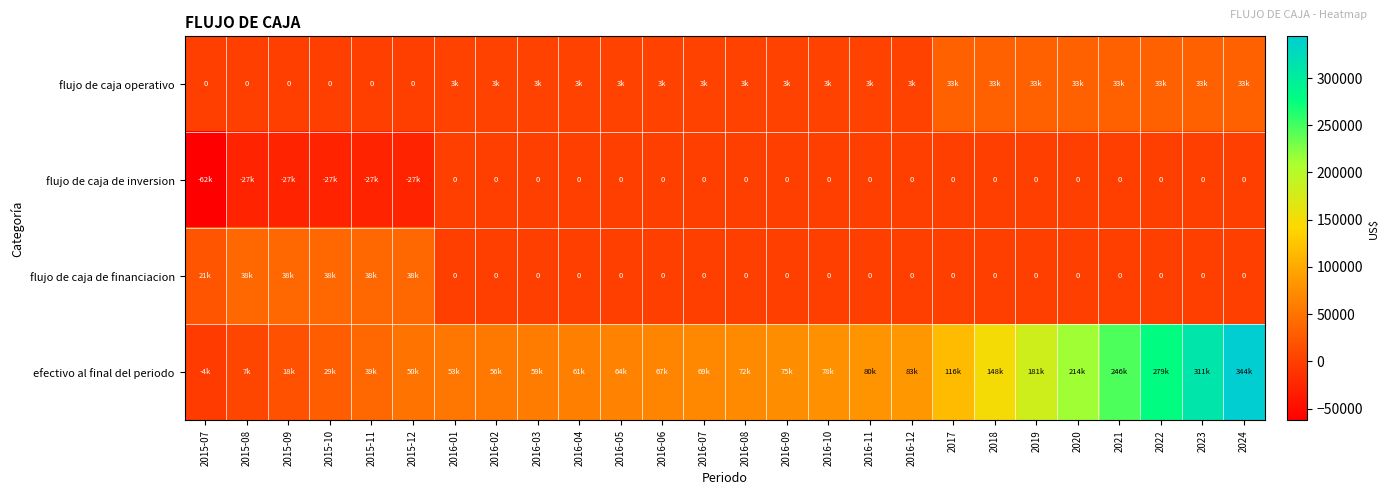

Rank the series at 2016-04 from highest to lowest value.

efectivo al final del periodo, flujo de caja operativo, flujo de caja de inversion, flujo de caja de financiacion